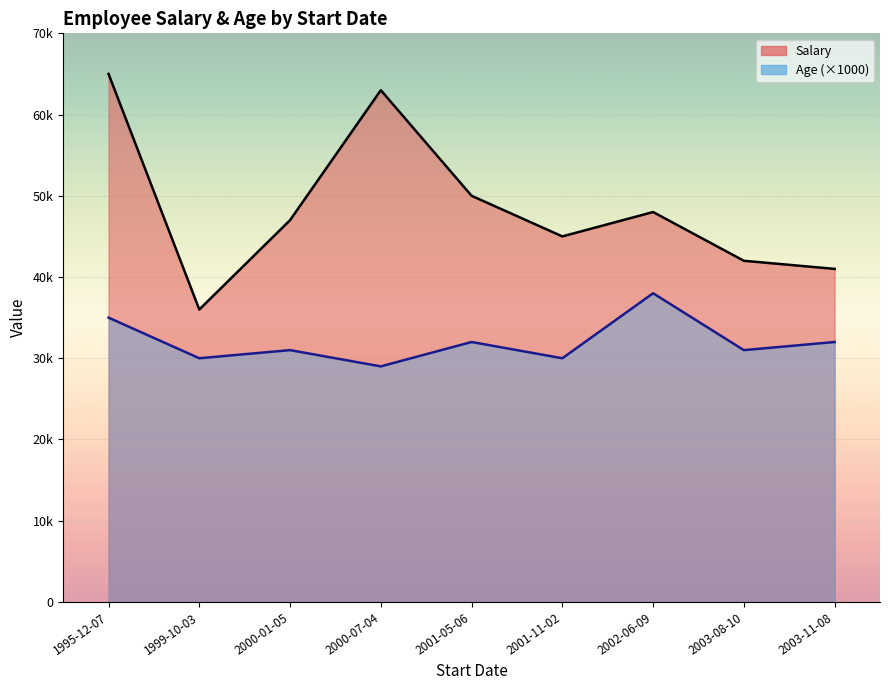

List the series in order of their overall mean, lowest first.

Age line (×1000), Salary line